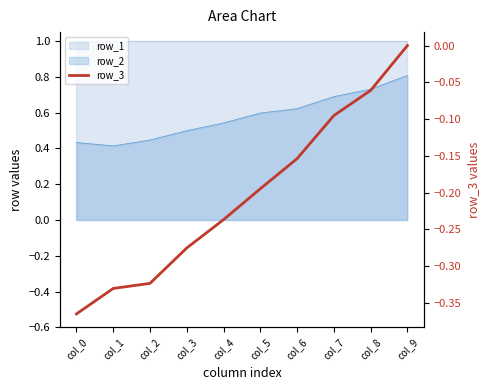

Between col_6 and col_4, which is larger?

col_6